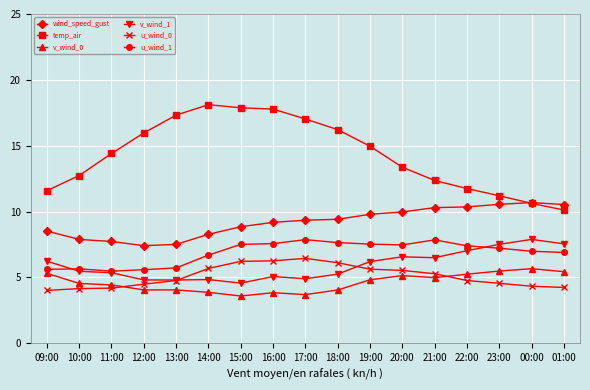

True or false: v_wind_1 and temp_air intersect in this chart.

False